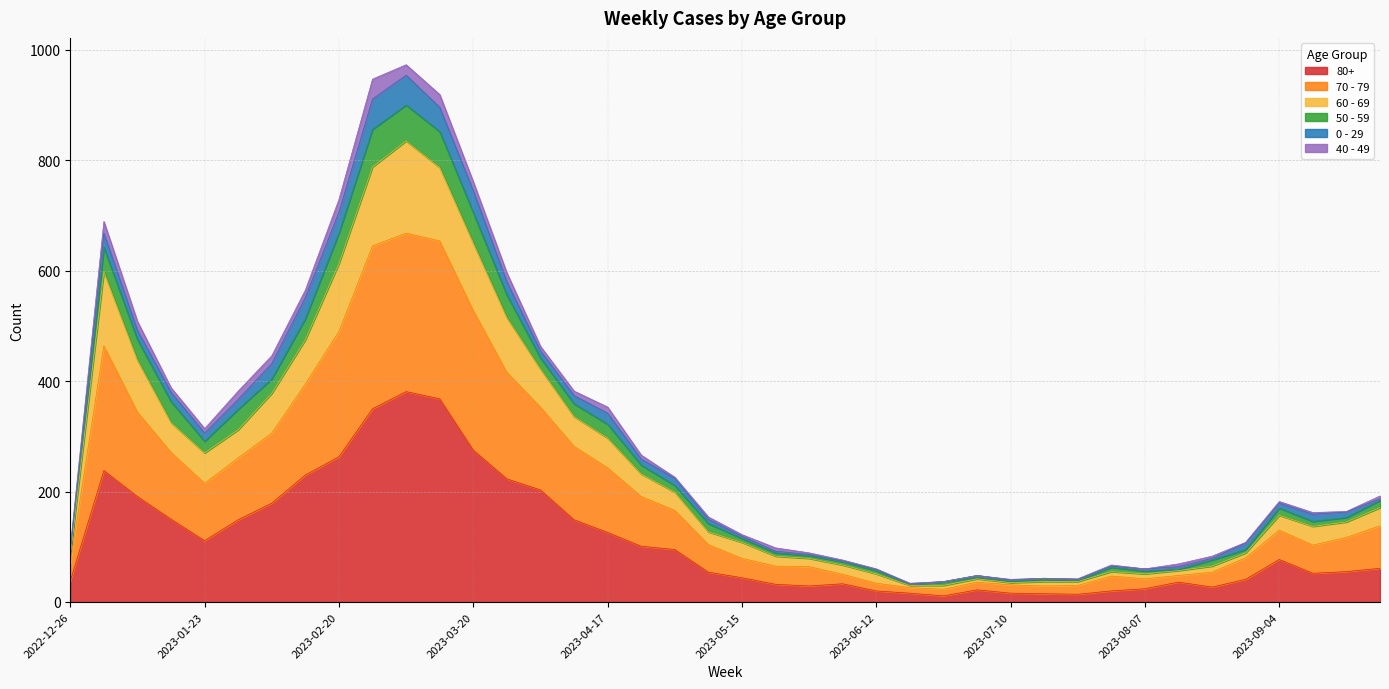

True or false: 60 - 69 and 80+ intersect in this chart.

False